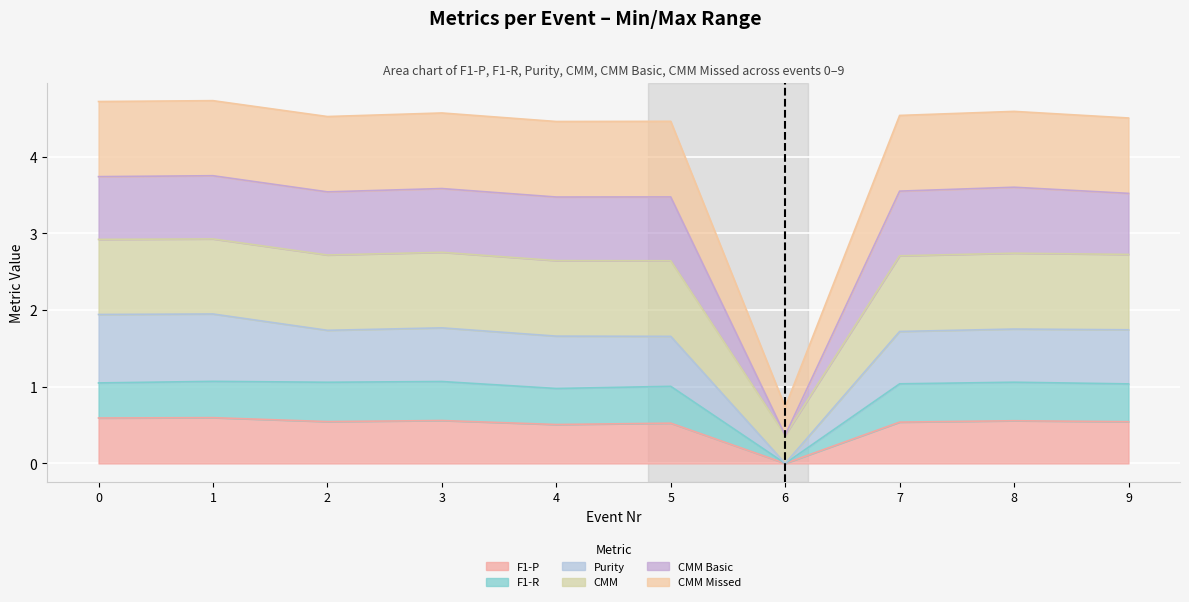

What is the difference between the highest and lowest values at 8?

4.0